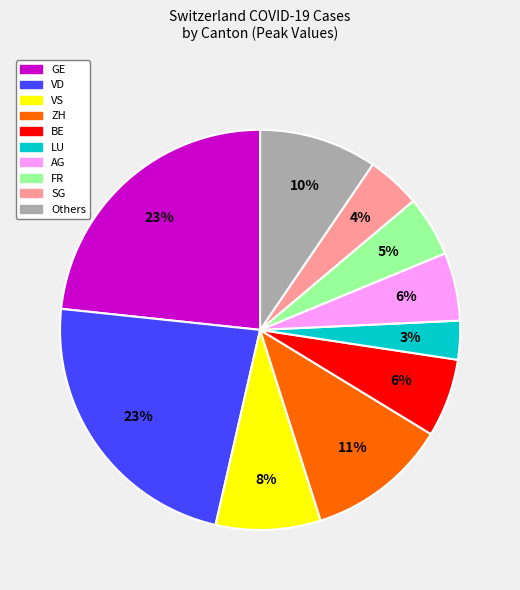

Does any single category account for the majority?

No